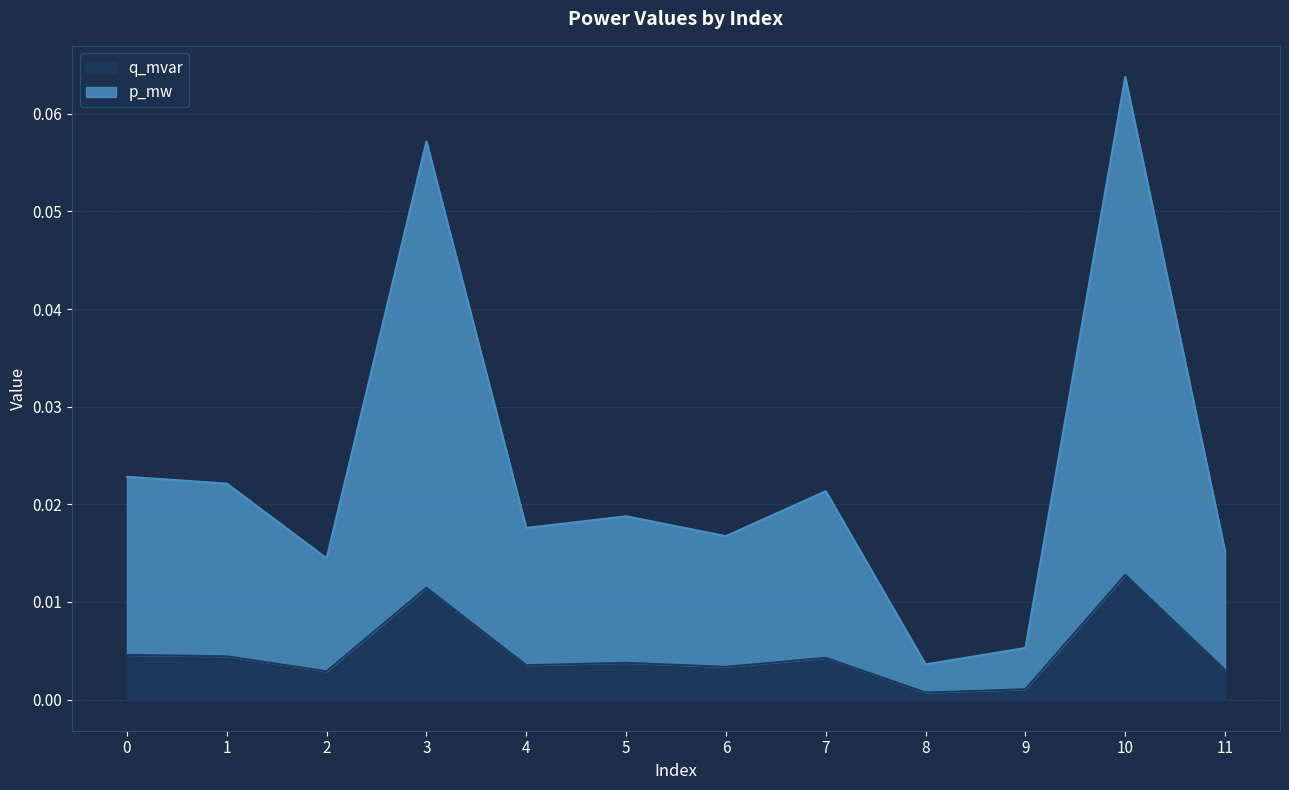

Reading left to right, extract all data points from this chart.

p_mw: 0.0	0.0	0.0	0.1	0.0	0.0	0.0	0.0	0.0	0.0	0.1	0.0
q_mvar: 0.0	0.0	0.0	0.0	0.0	0.0	0.0	0.0	0.0	0.0	0.0	0.0